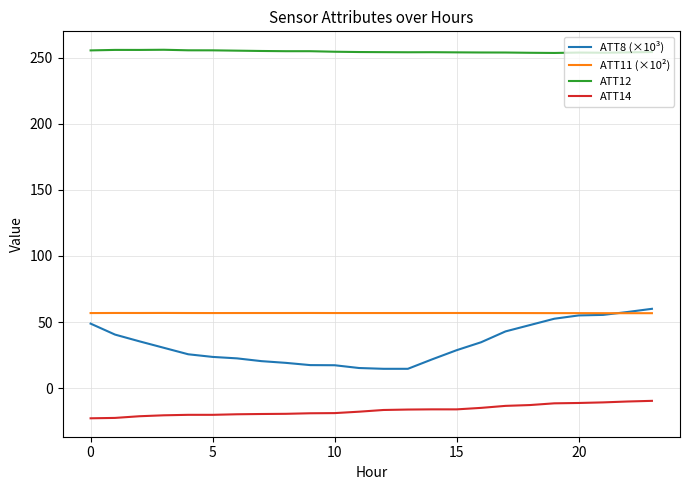

True or false: ATT14 and ATT12 intersect in this chart.

False